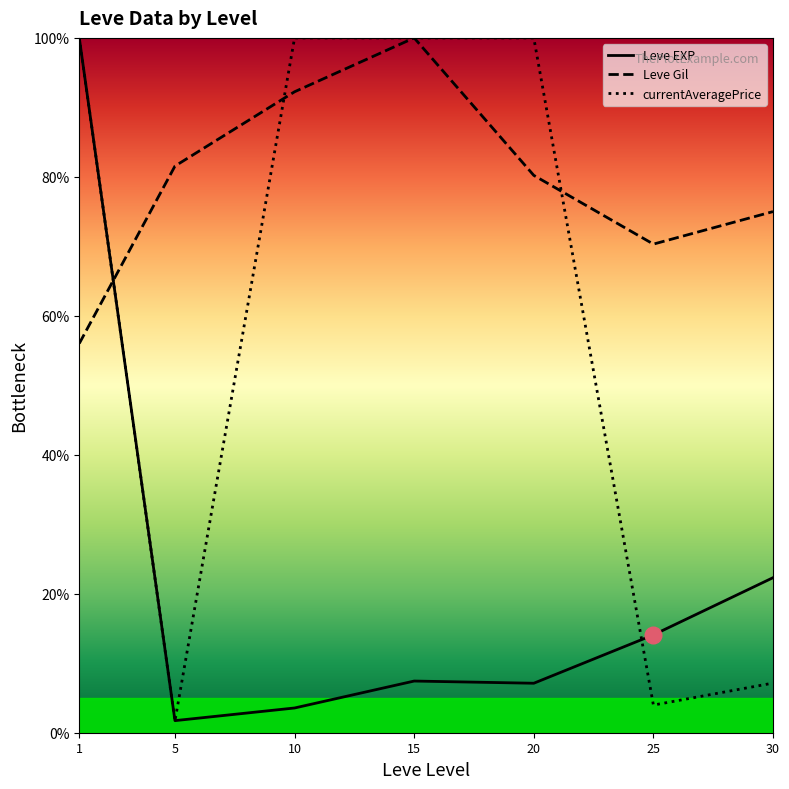

Is it true that Leve EXP equals 35.0 at 30?

False